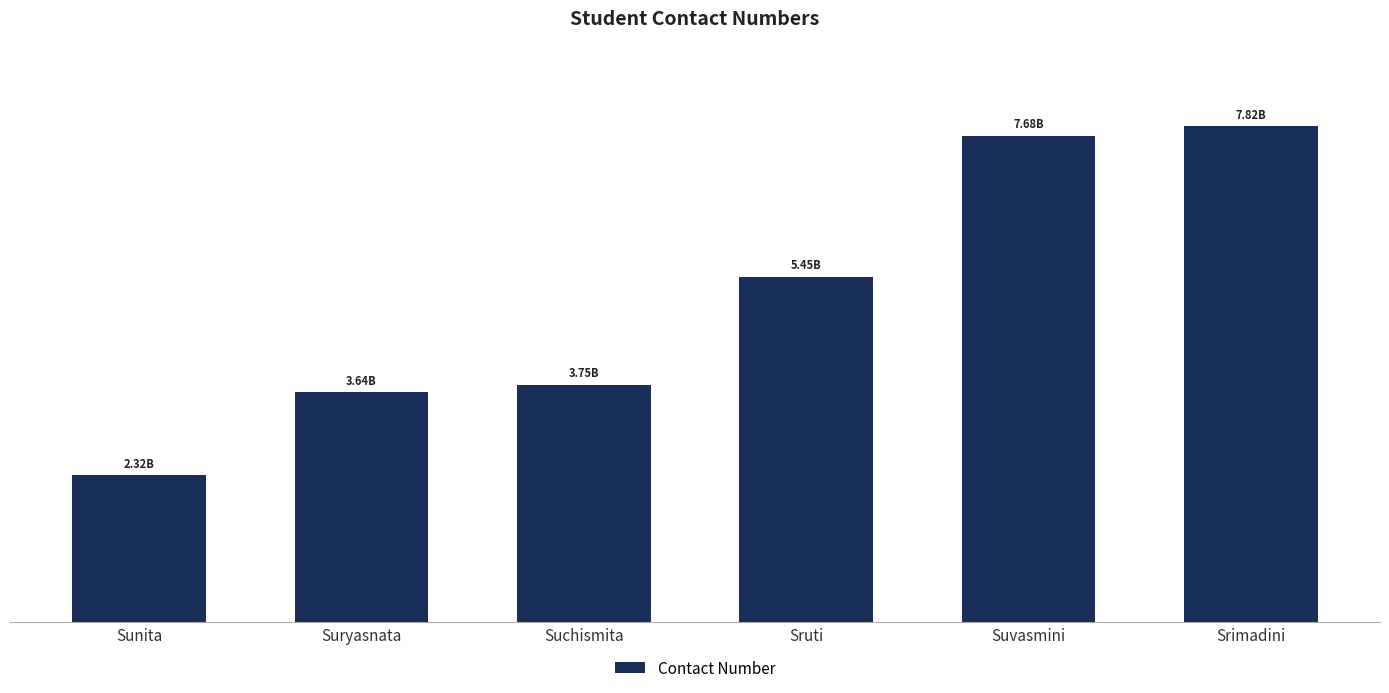

Does the chart contain any negative values?

No